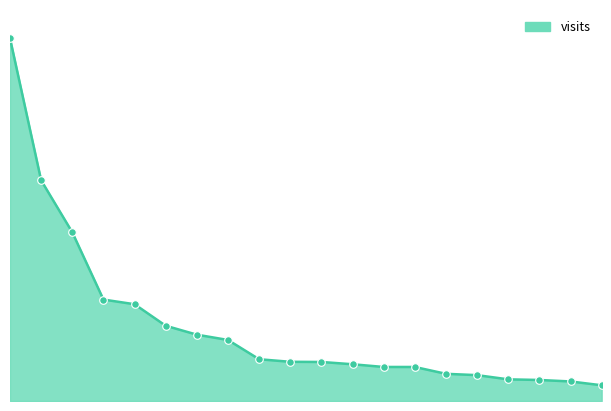

Is this an area chart (filled region under the line)?

Yes